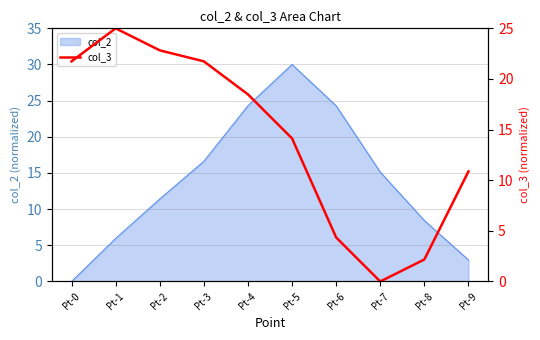

What value does the data have at Pt-6?

4.3